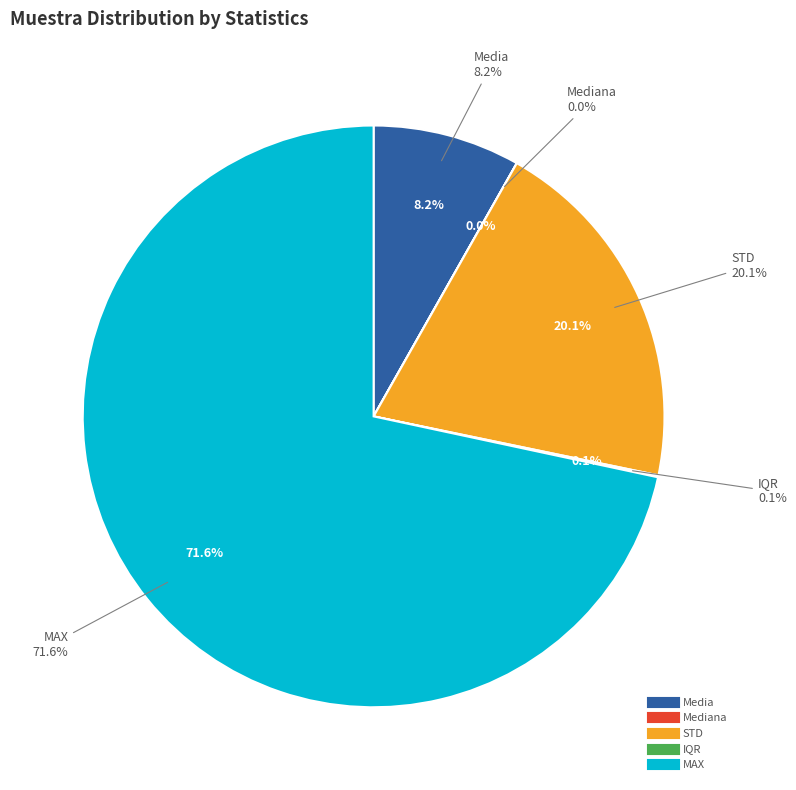

The IQR slice represents 1% of the pie. True or false?

False